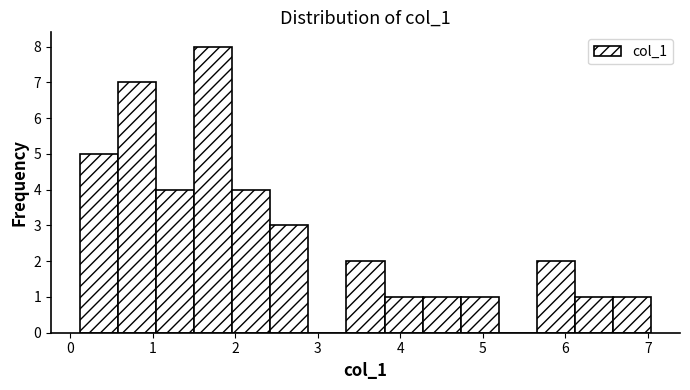

Reading left to right, list every bar in this chart as the range it spans on the x-axis followed by its height. Neither the bar edges nor the heights are printed on the chart, so give them approximately, as read against the axes.

0.1 to 0.6: 5
0.6 to 1.0: 7
1.0 to 1.5: 4
1.5 to 2.0: 8
2.0 to 2.4: 4
2.4 to 2.9: 3
2.9 to 3.3: 0
3.3 to 3.8: 2
3.8 to 4.3: 1
4.3 to 4.7: 1
4.7 to 5.2: 1
5.2 to 5.7: 0
5.7 to 6.1: 2
6.1 to 6.6: 1
6.6 to 7.0: 1